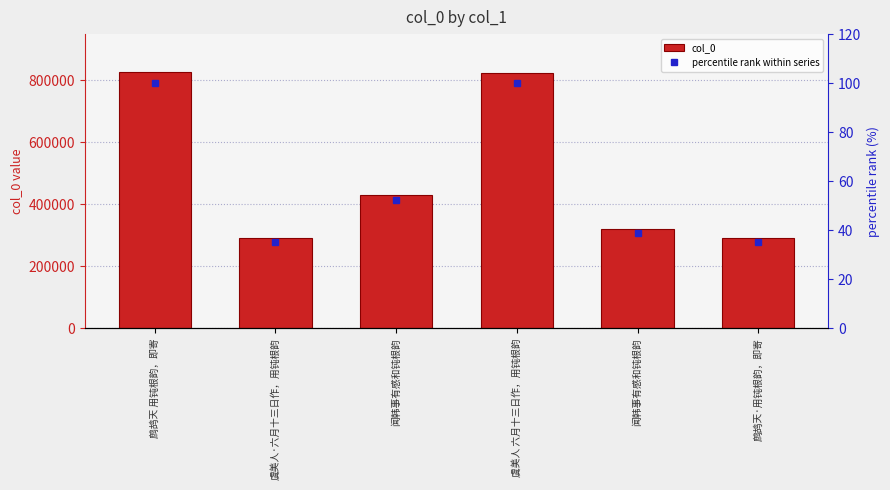

True or false: col_0 has a value of 442776.5 at 虞美人 六月十三日作，用钝根韵.

False